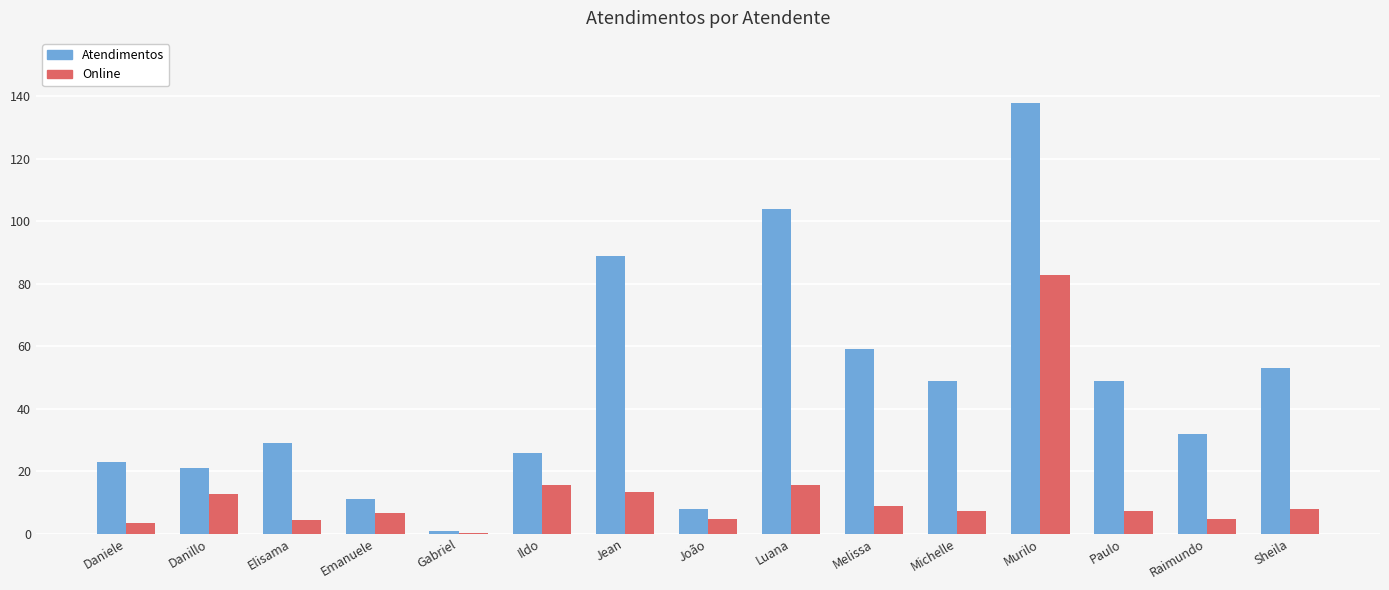

The Atendimentos series shows 26.0 at Ildo. True or false?

True